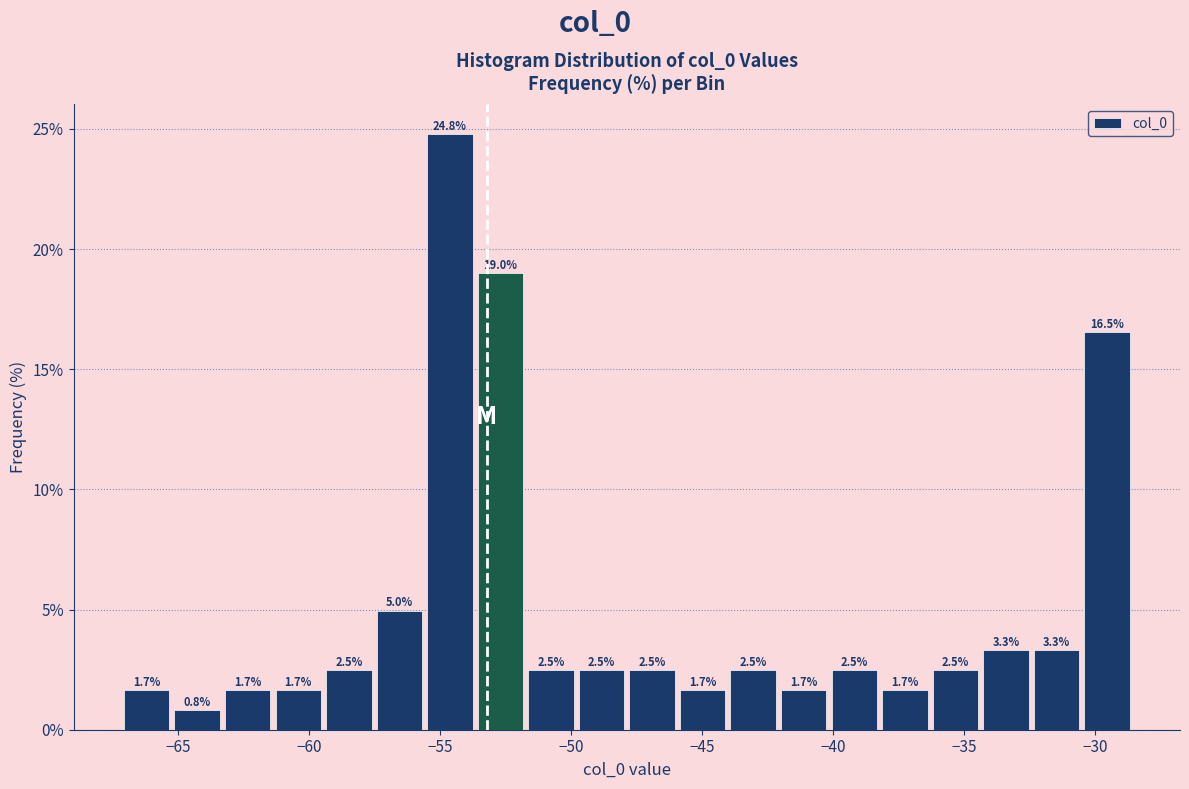

Read against the x-axis, roughly where is the centre of the tallest bar?

-54.5